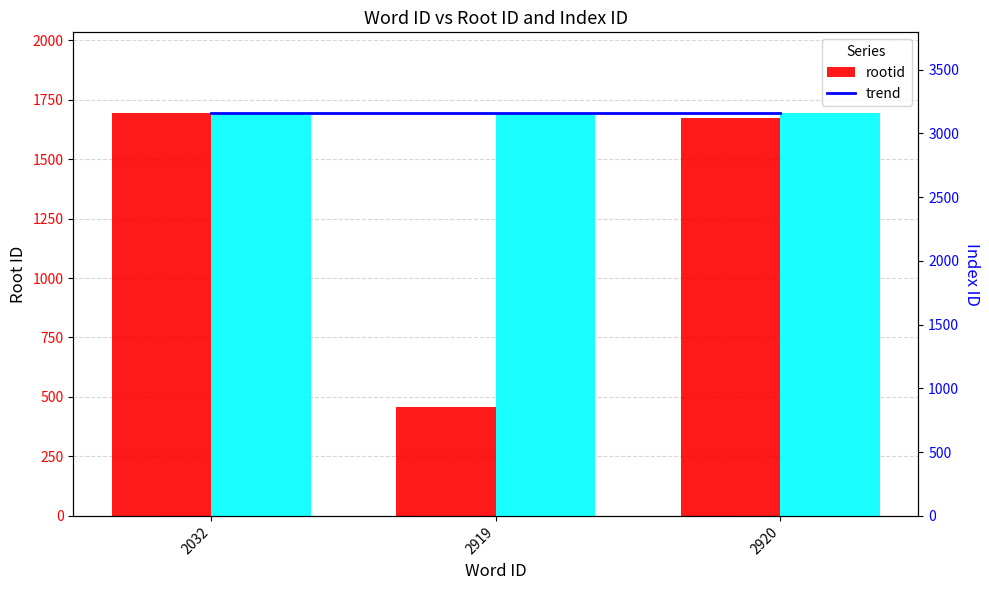

Reading left to right, transcribe all the data shown in this chart.

2032=1694	2919=456	2920=1671